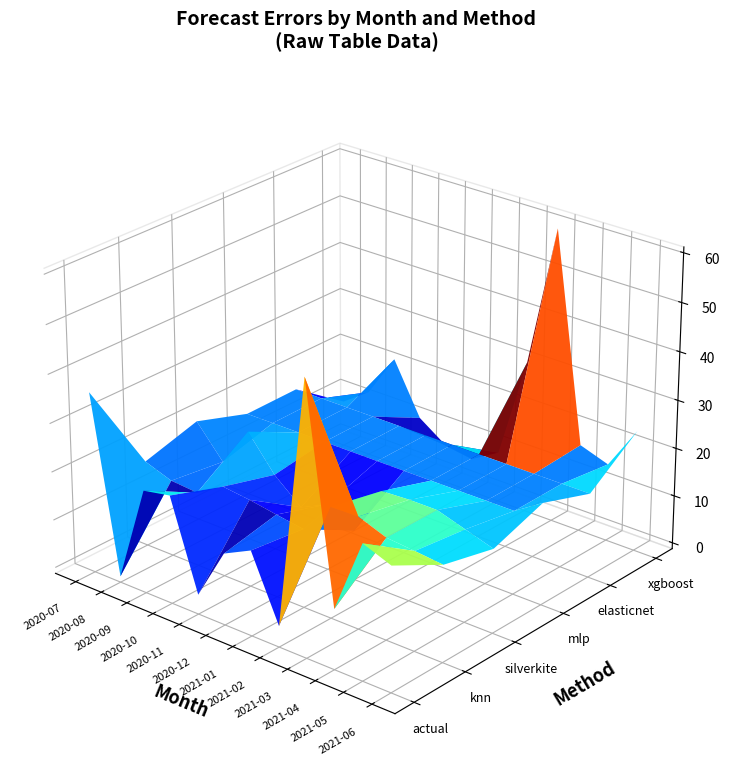

Reading left to right, transcribe all the data shown in this chart.

actual: 19.9	-16.2	3.8	4.9	-13.4	-2.7	0.1	-13.1	38.5	-5.1	10.2	8.0
knn: 0.3	-1.7	-2.1	1.3	0.6	-0.3	-1.2	5.5	5.6	3.5	3.0	2.4
silverkite: 3.5	-3.1	5.3	-1.7	-6.5	-3.7	-7.1	3.2	3.5	3.5	1.7	-0.1
mlp: -0.1	-0.1	-0.1	-0.1	-0.1	-0.1	-0.1	-0.1	-0.1	-0.1	-0.1	3.7
elasticnet: 0.1	0.1	0.1	0.1	0.1	0.1	0.1	0.1	0.1	0.1	0.1	0.1
xgboost: -7.7	-3.7	5.4	-5.4	-9.4	-10.4	-7.0	14.3	43.7	0.7	-1.3	7.7